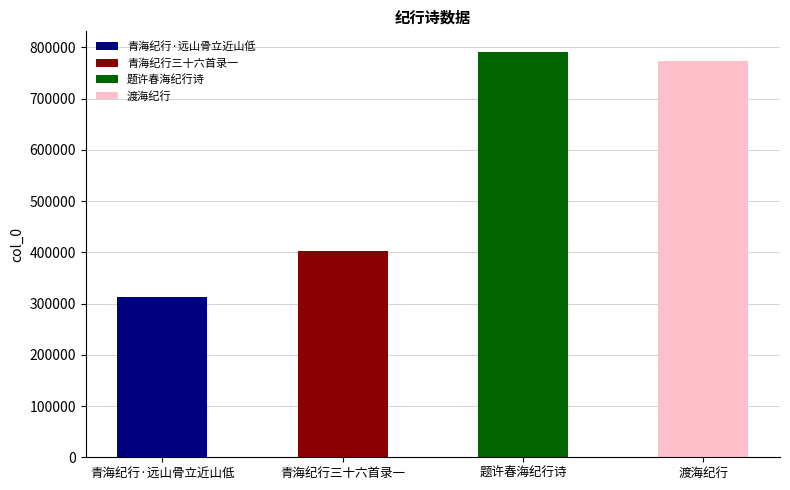

Reading left to right, transcribe all the data shown in this chart.

312813	402740	791580	774141